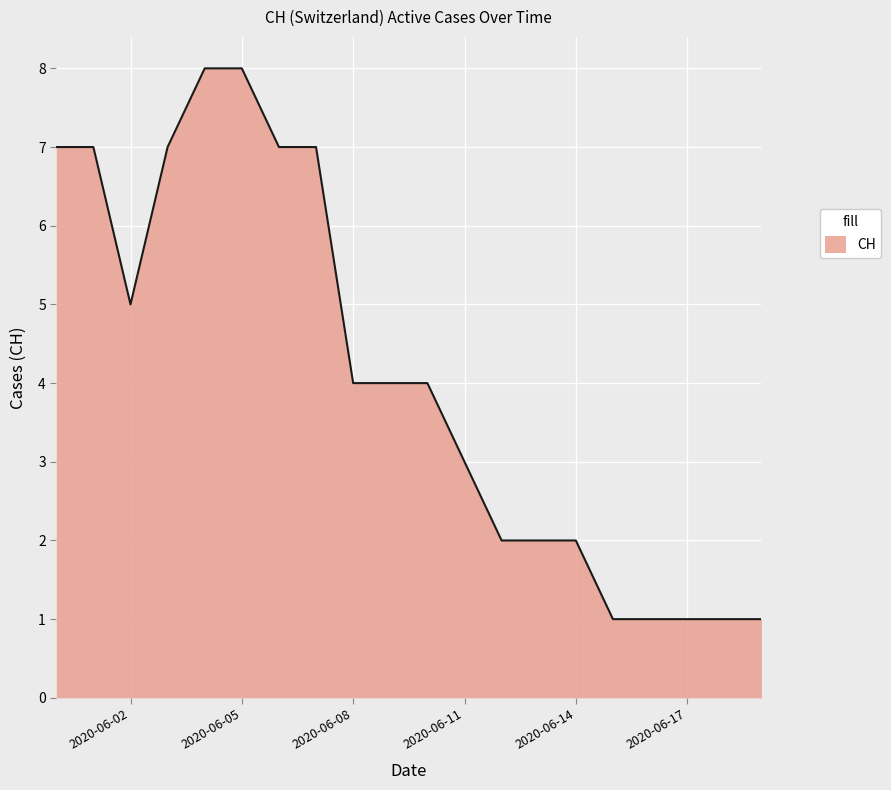

What is the difference between the maximum and minimum values?

7